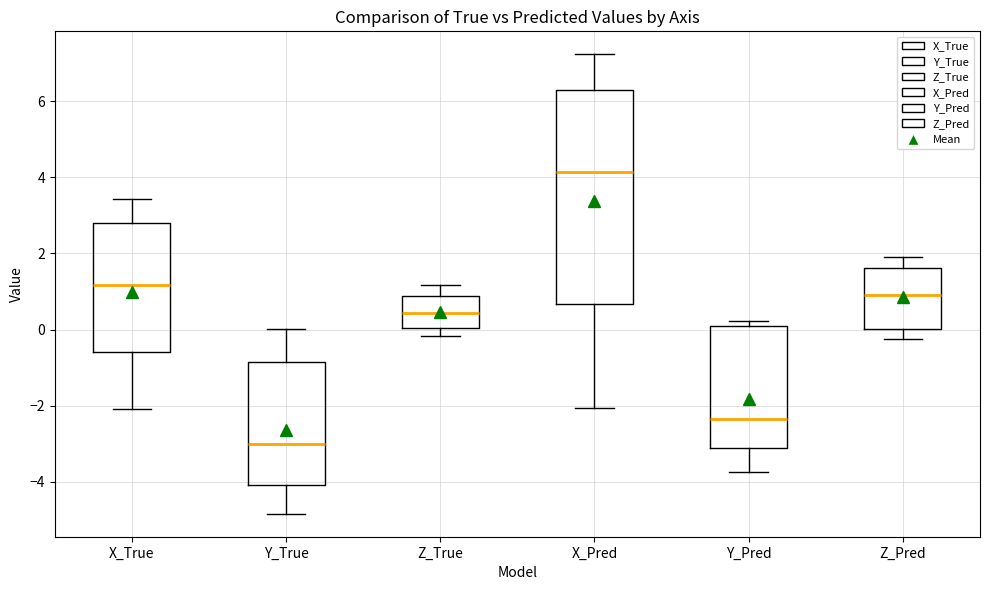

Which box is the tallest, from its lower edge to its upper edge?

X_Pred